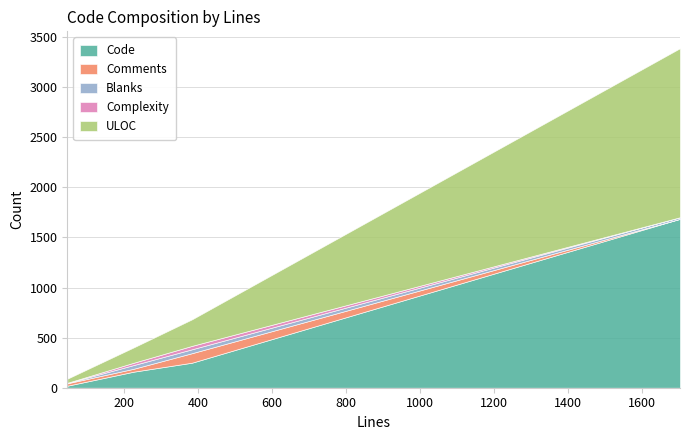

Does the chart have visible grid lines?

Yes